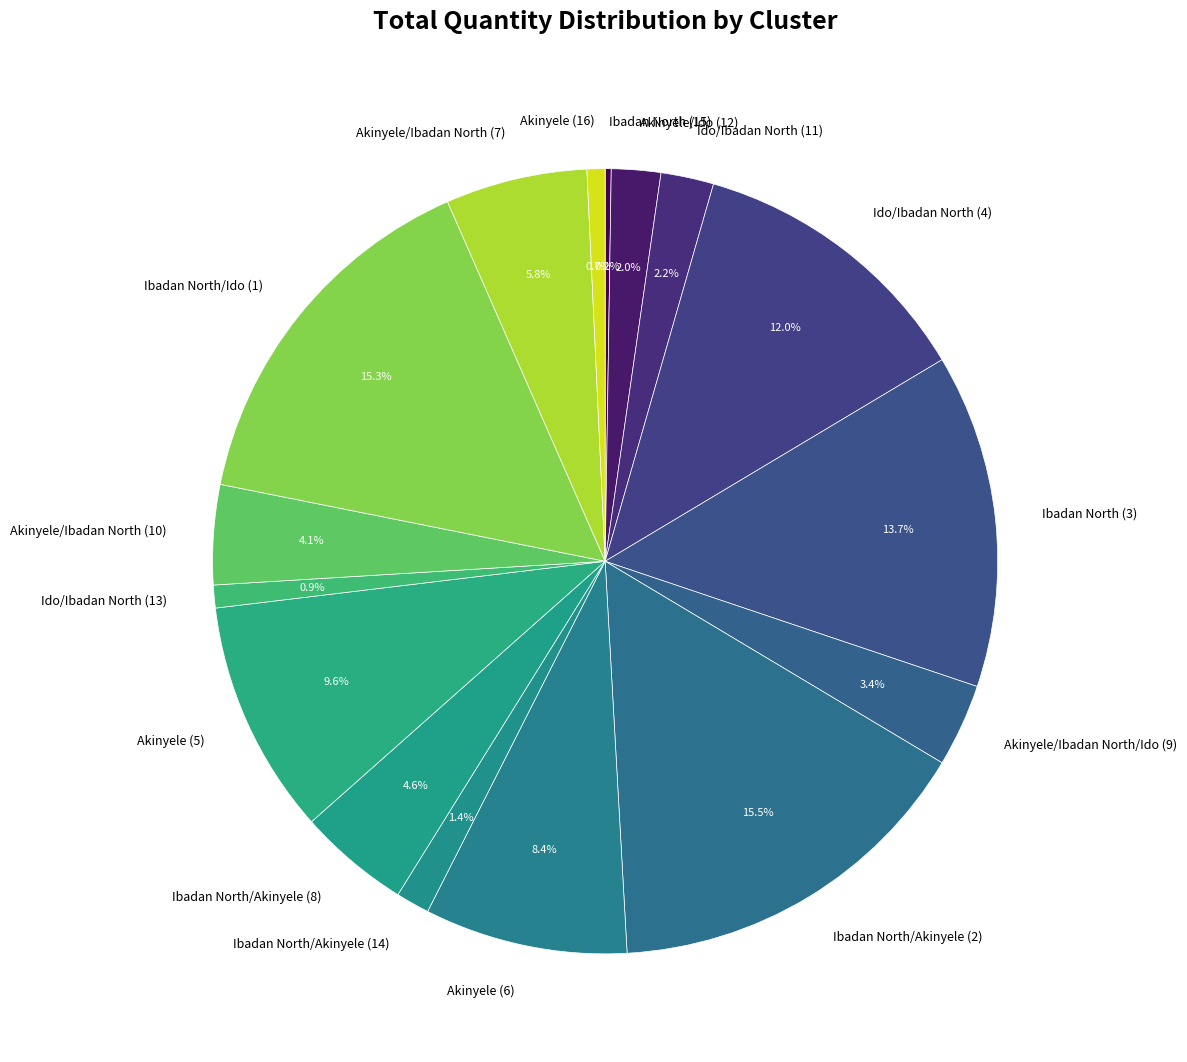

To the nearest percent, what is the combined percentage of Ibadan North (3) and Akinyele/Ibadan North (10)?

18%